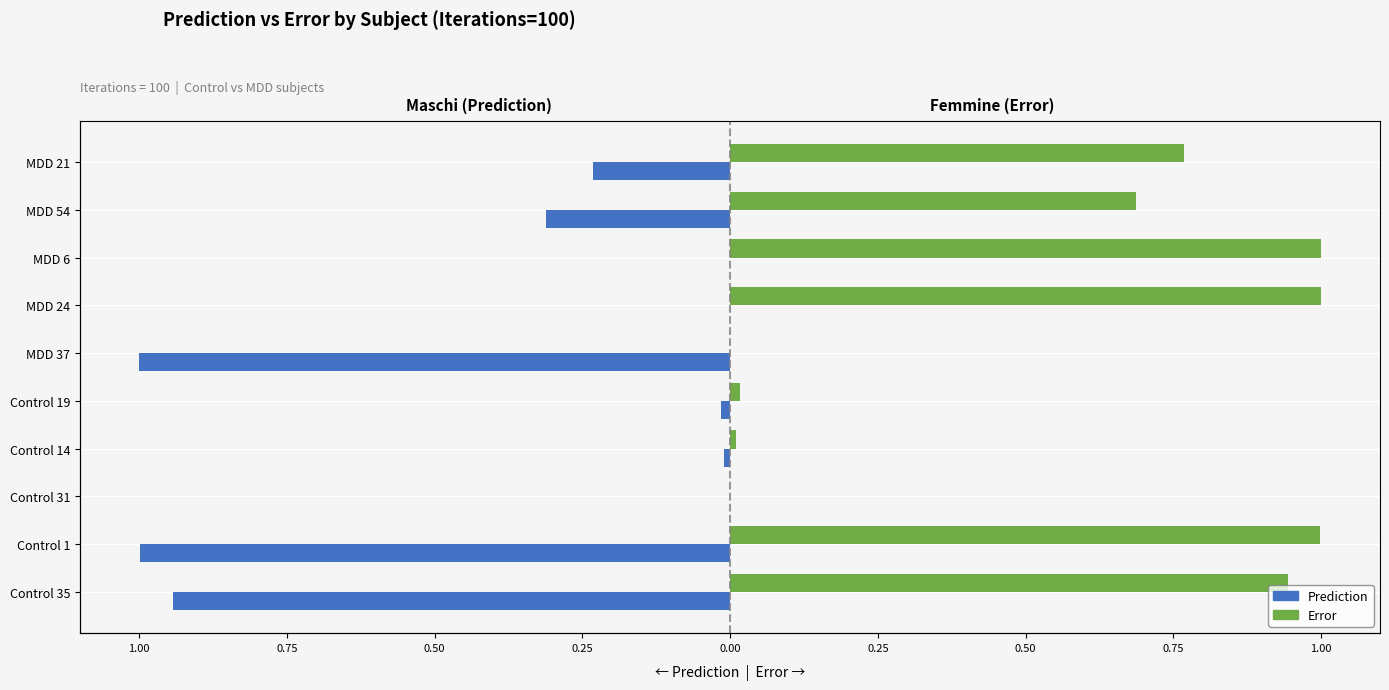

What are all the series names shown in the legend?

Prediction, Error